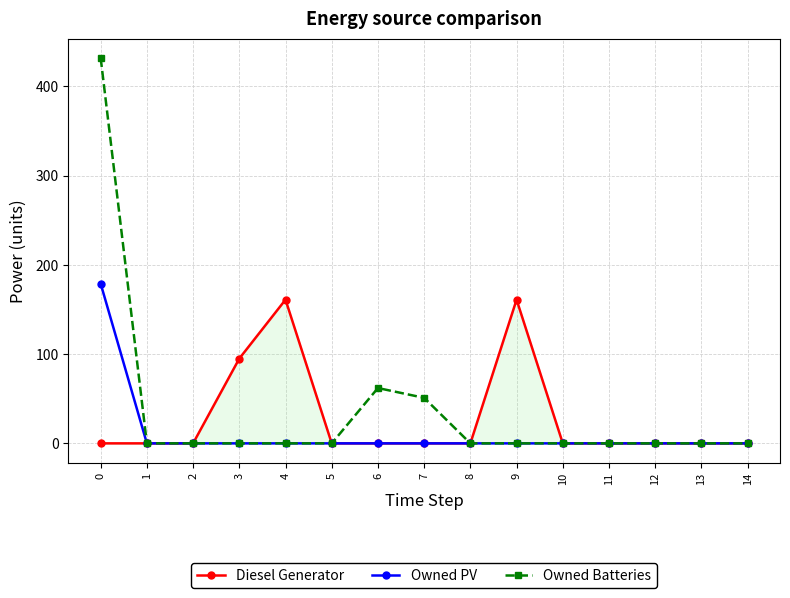

True or false: Owned Batteries has more than 0 interior local peaks.

True